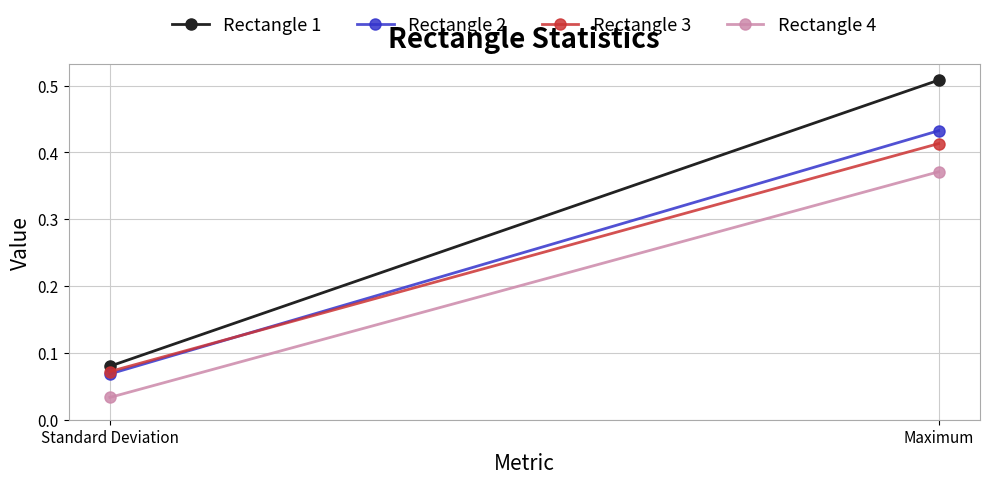

What is the maximum value shown in the chart?

0.5